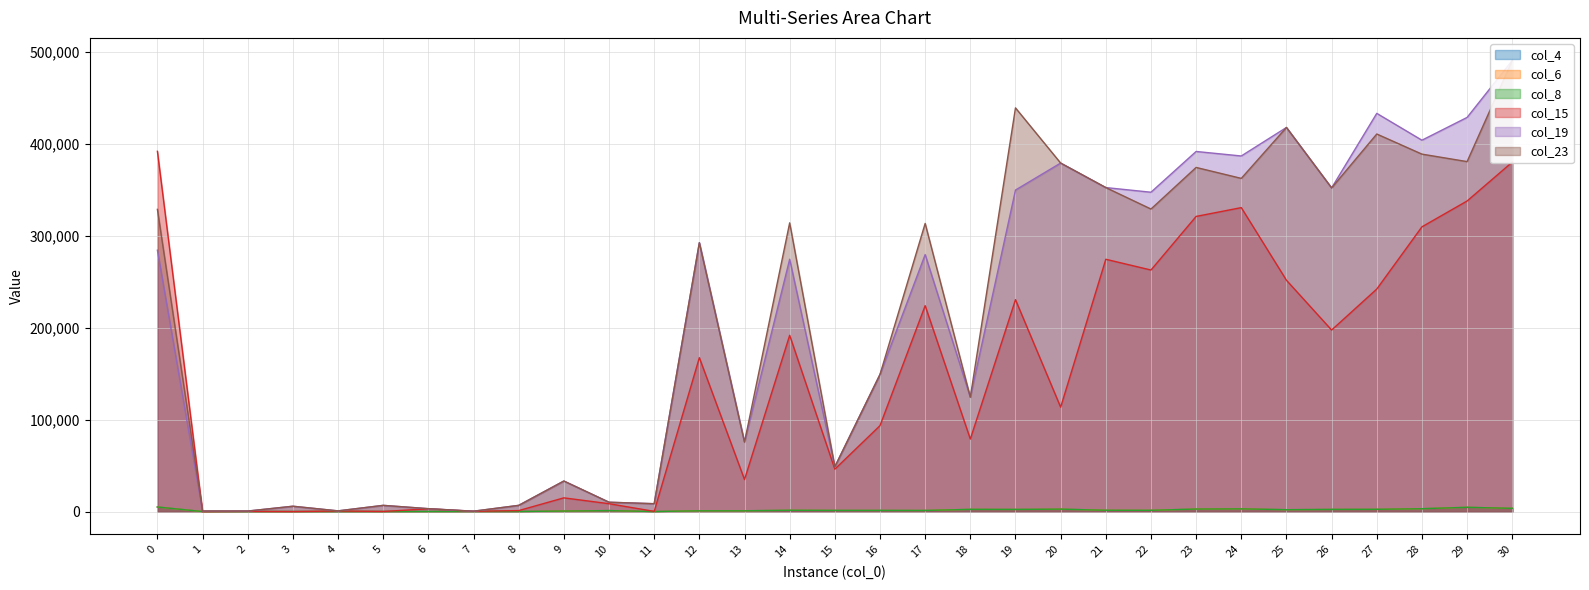

How many data points in col_23 are above 292458?

15